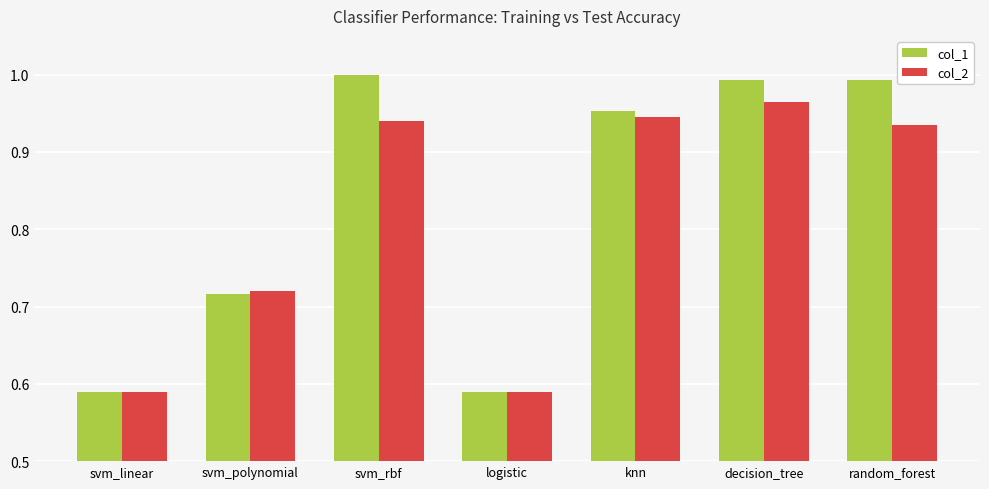

What is the difference between the maximum and minimum values in the col_1 series?

0.4